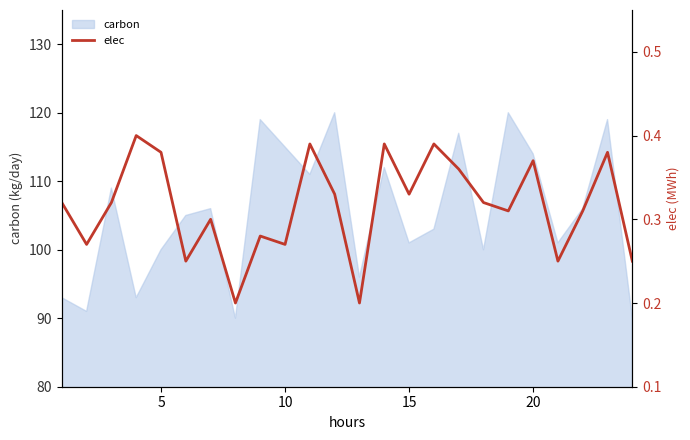

How many data points does each series have?

24